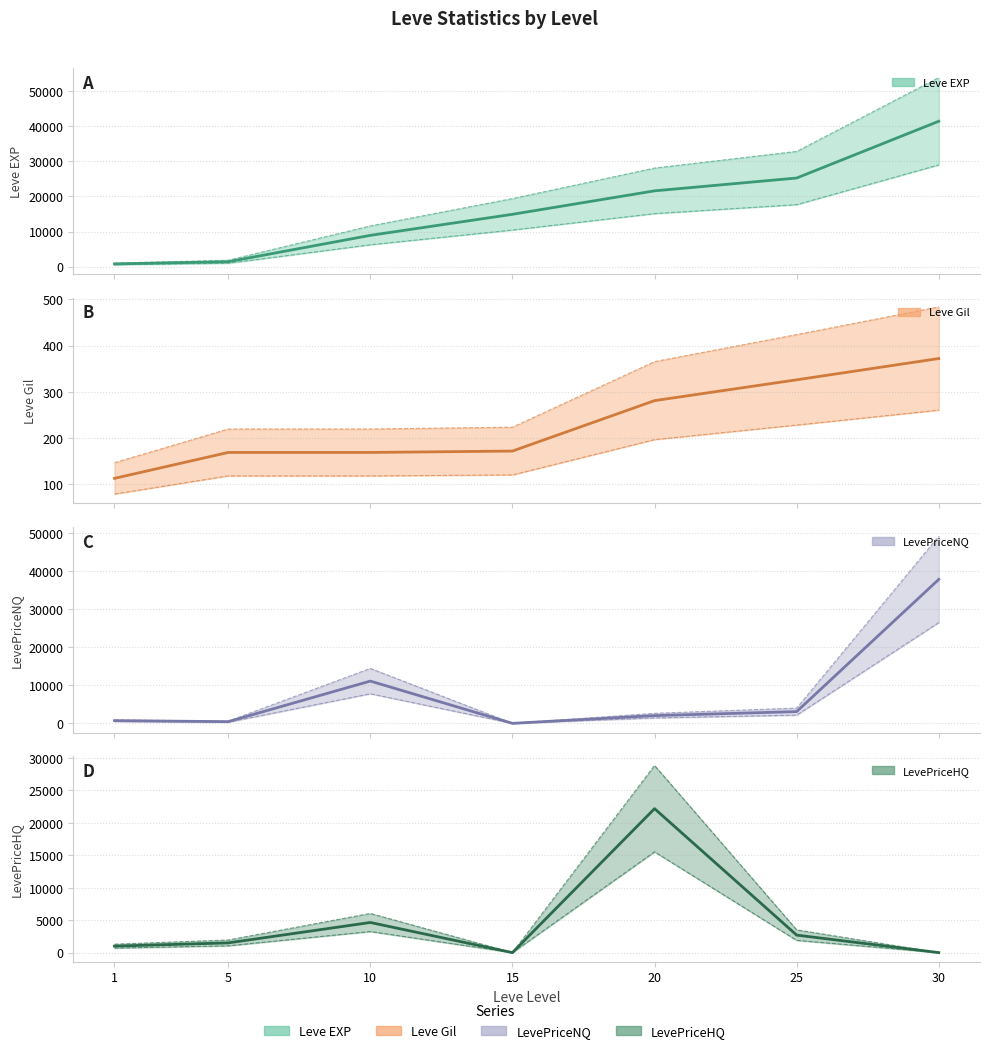

True or false: Leve Gil (estimate) has a value of 372.0 at 30.

True